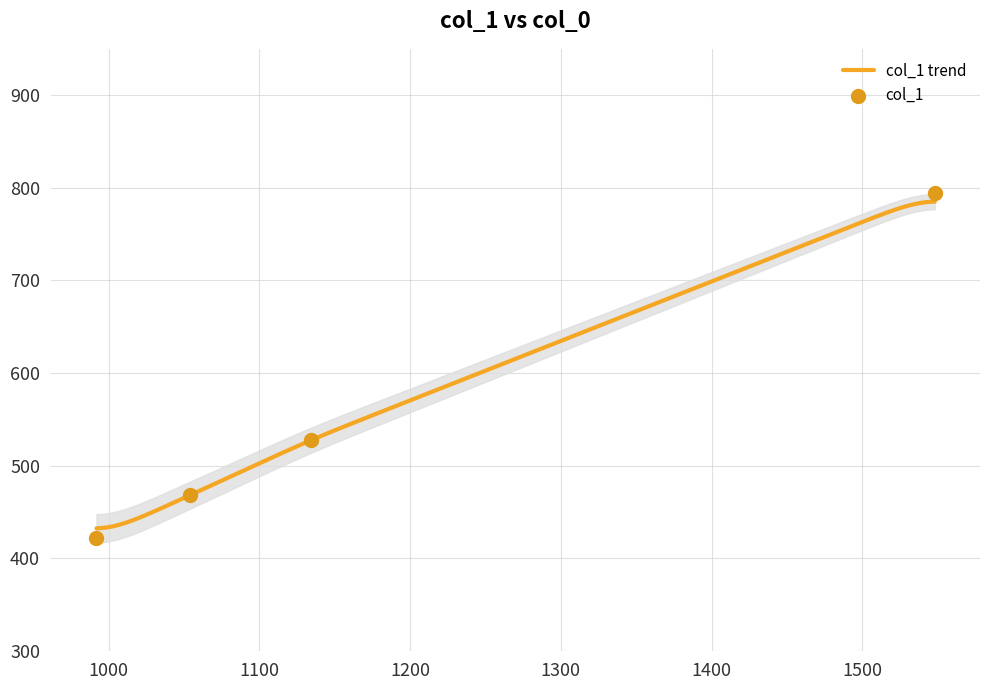

Which has a higher value, 1134 or 1054?

1134